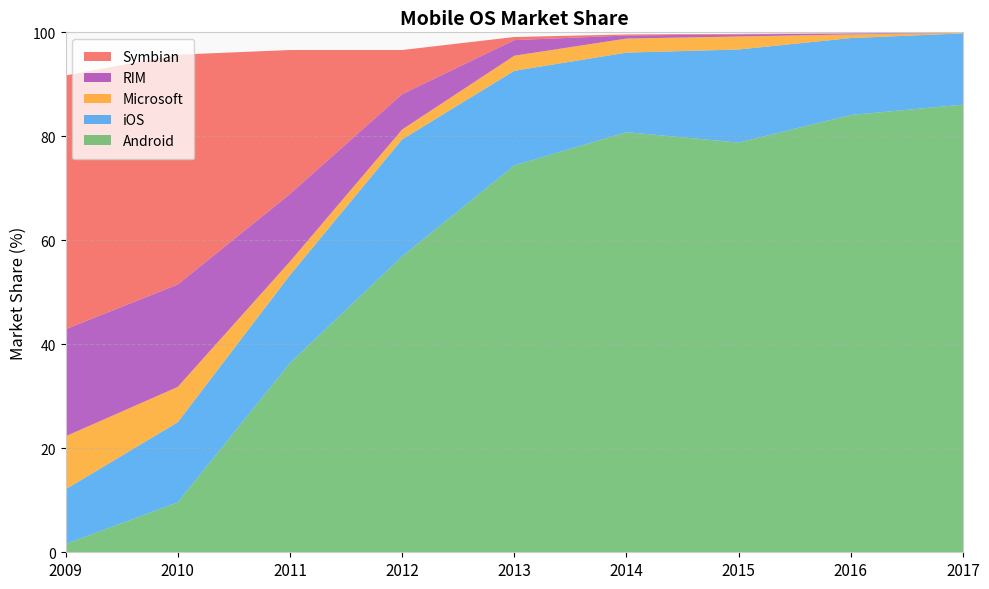

Reading left to right, extract all data points from this chart.

Android: 1.6	9.6	36.4	56.9	74.4	80.8	78.8	84.1	86.1
iOS: 10.5	15.4	16.9	22.5	18.2	15.3	17.9	14.8	13.7
Microsoft: 10.2	6.8	2.6	1.9	2.9	2.7	2.5	0.7	0.1
RIM: 20.6	19.7	13.0	6.8	3.0	0.6	0.4	0.2	0.0
Symbian: 48.8	44.2	27.7	8.5	0.6	0.2	0.1	0.0	0.0